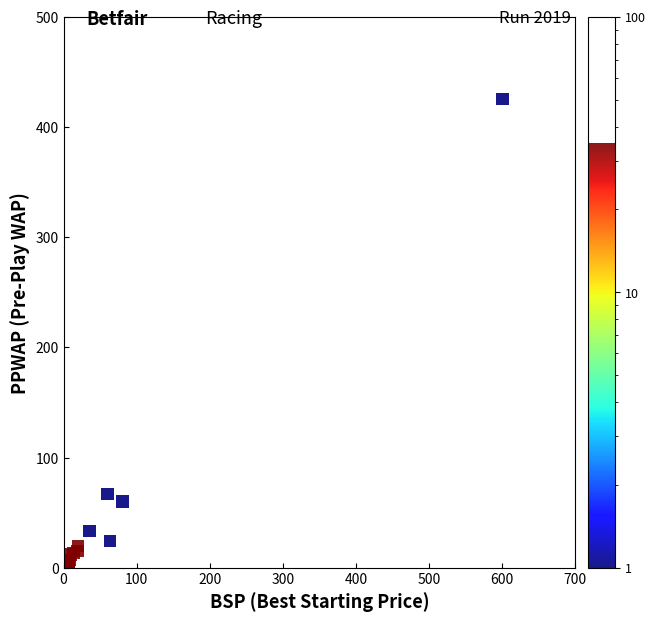

What Y value in the scatter plot is closest to 213?

66.8